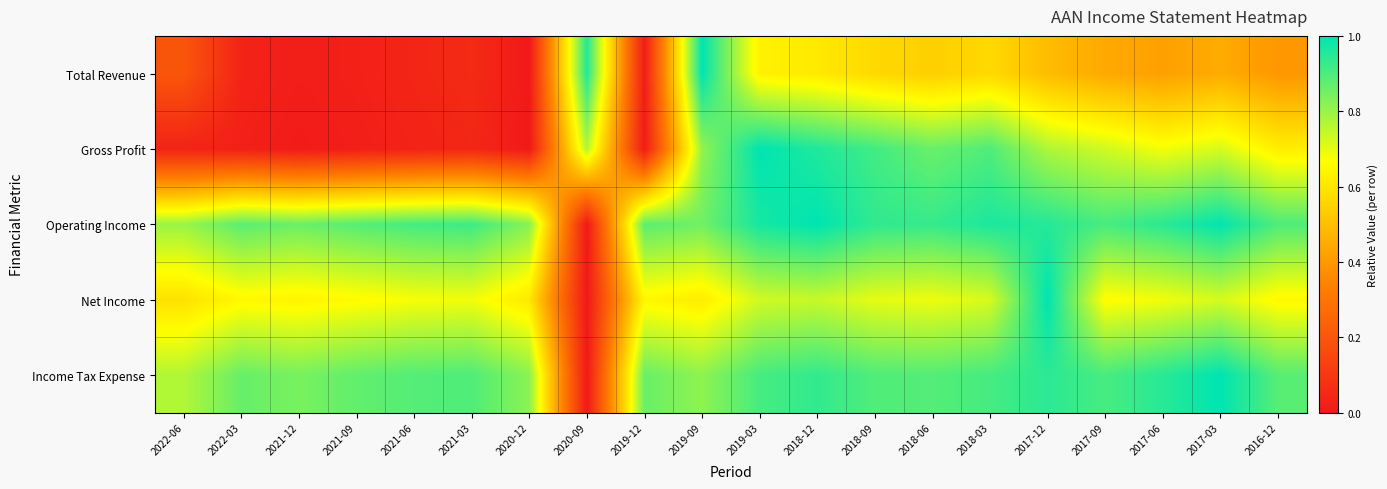

Which has a higher value, 2020-12 or 2021-03?

2021-03